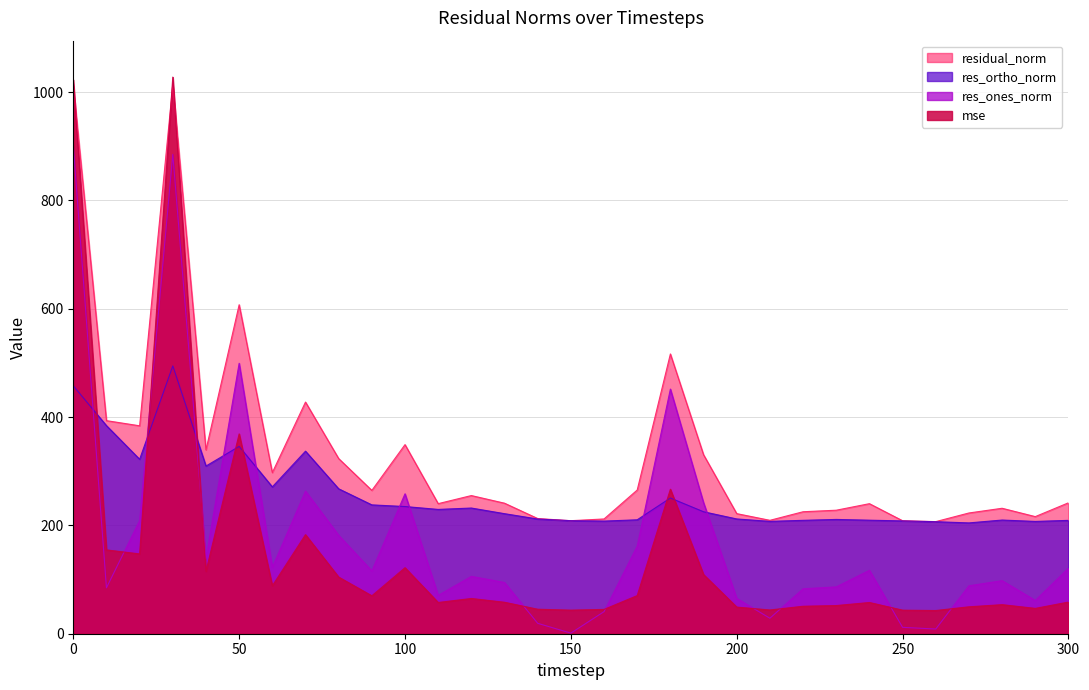

At which label does residual_norm reach its minimum?

260